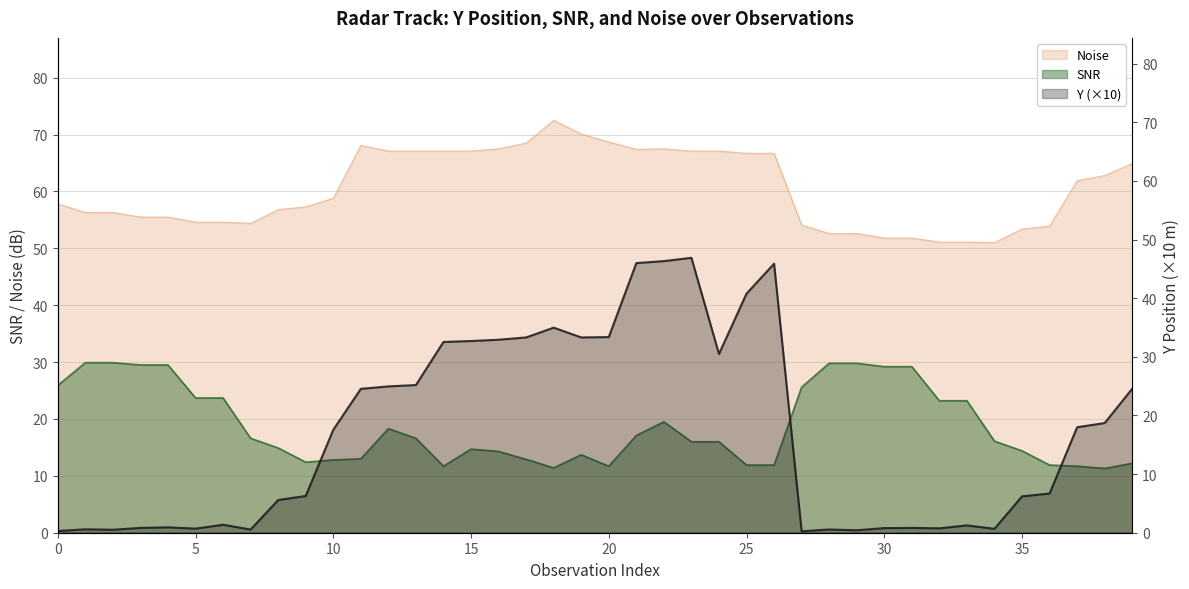

What is the highest value of the Y series?

46.9